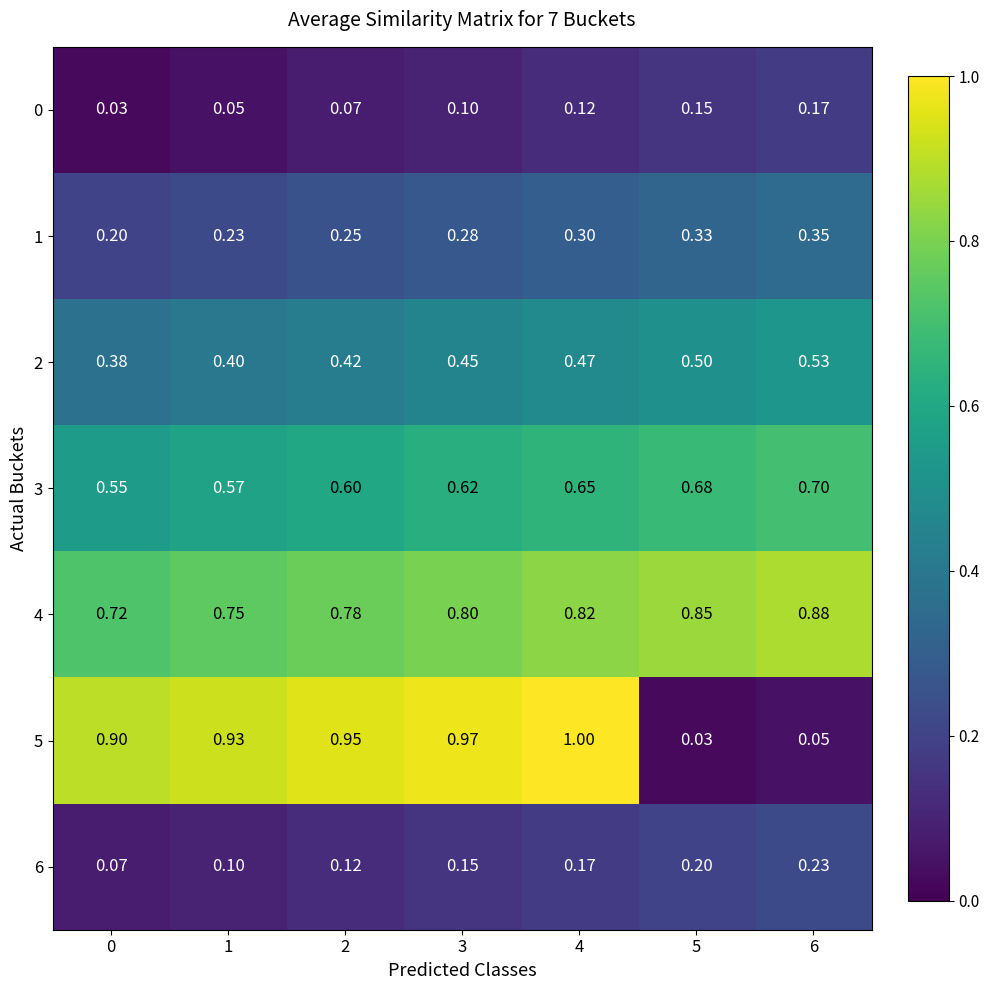

Is the value of 3 at 1 greater than the value of 2 at 0?

Yes